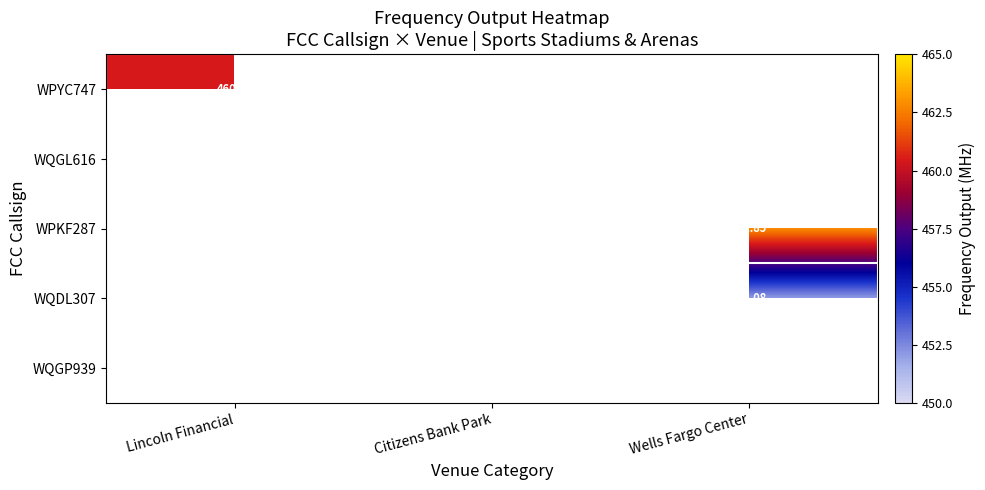

At which category is the sum across all series the highest?

Citizens Bank Park